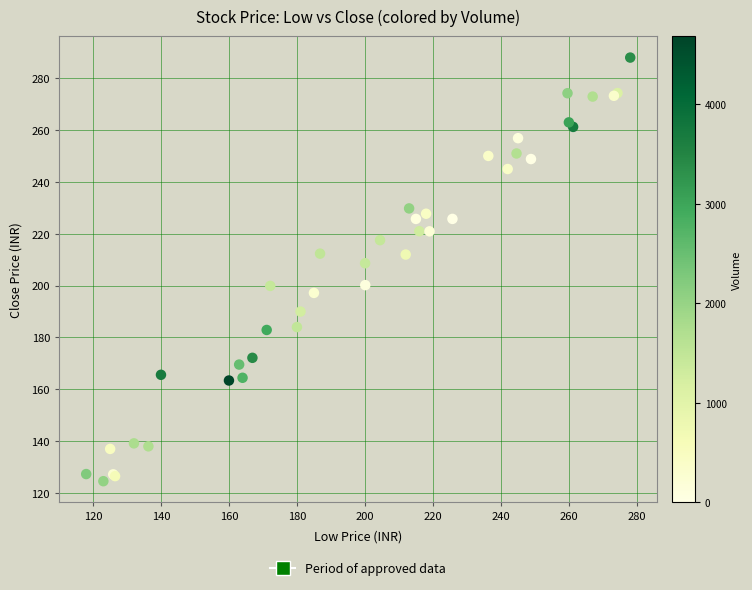

What Y value in the scatter plot is closest to 206?

208.7